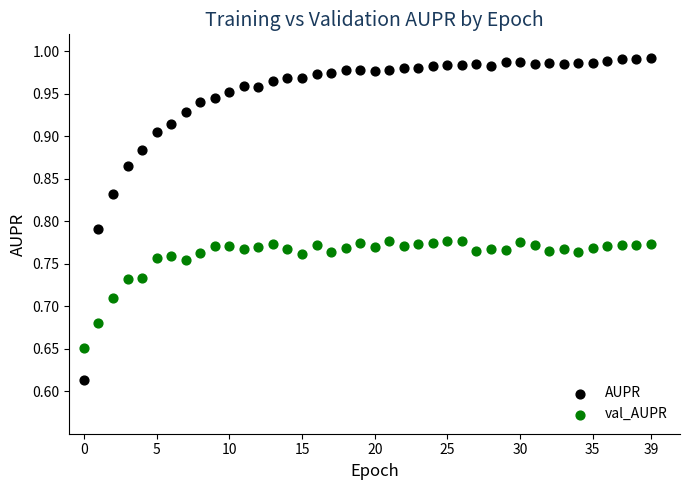

Which series has the largest Y range (max minus min)?

AUPR